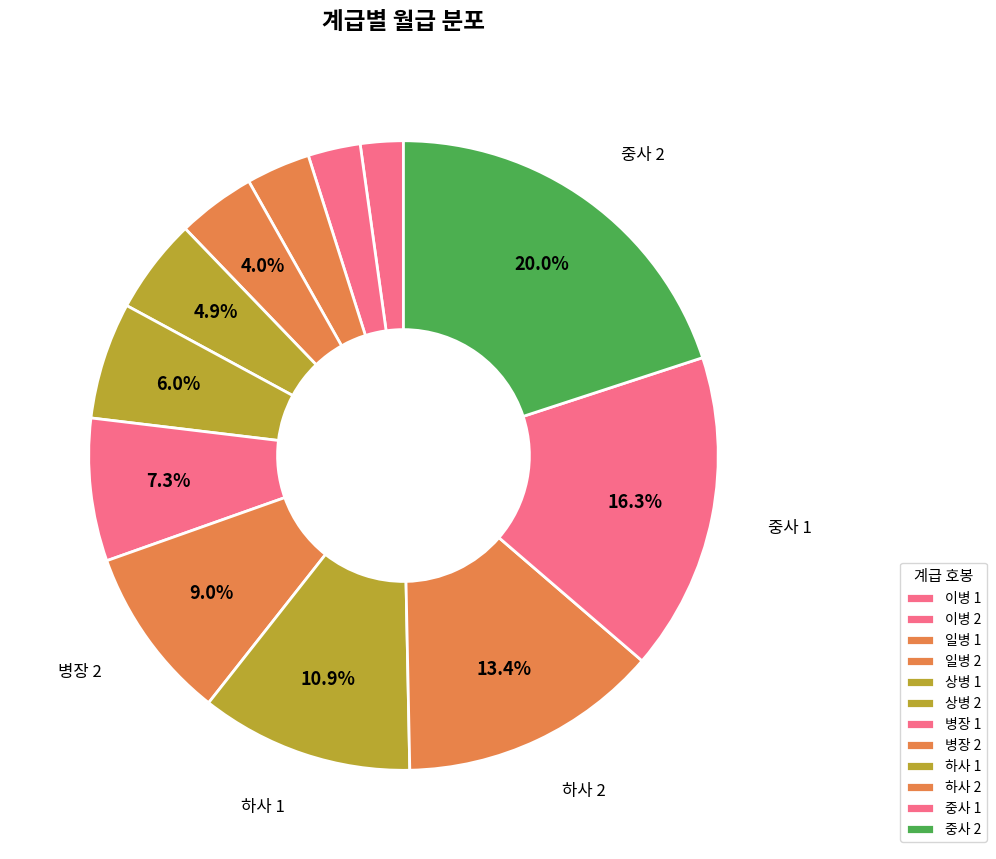

To the nearest percent, what is the average slice percentage?

8%